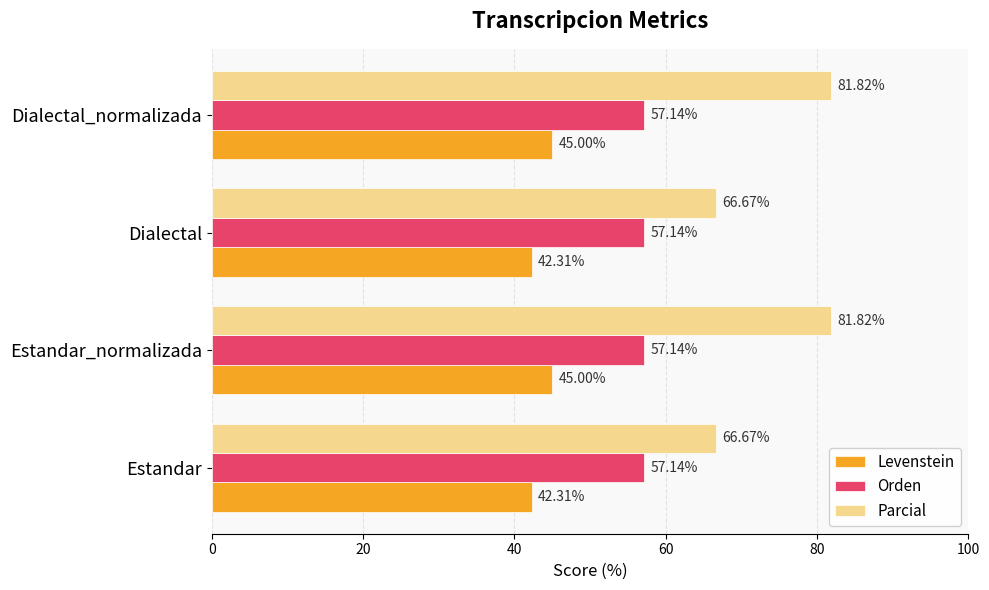

What is the average value of the Orden series?

57.1